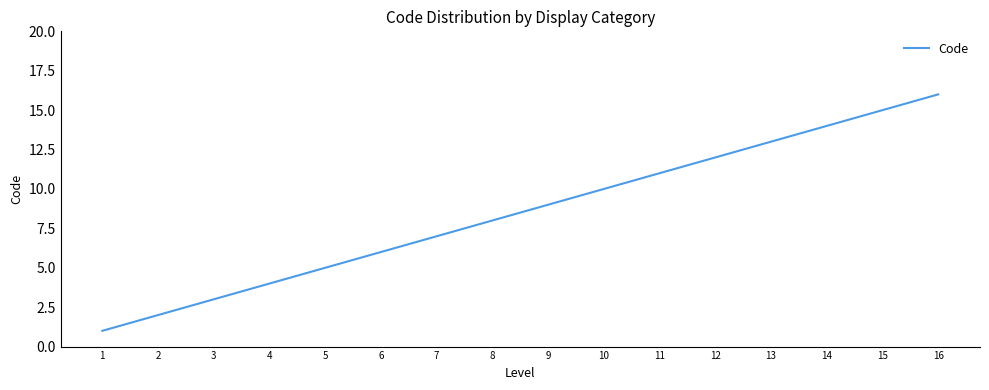

Reading left to right, transcribe all the data shown in this chart.

1	2	3	4	5	6	7	8	9	10	11	12	13	14	15	16